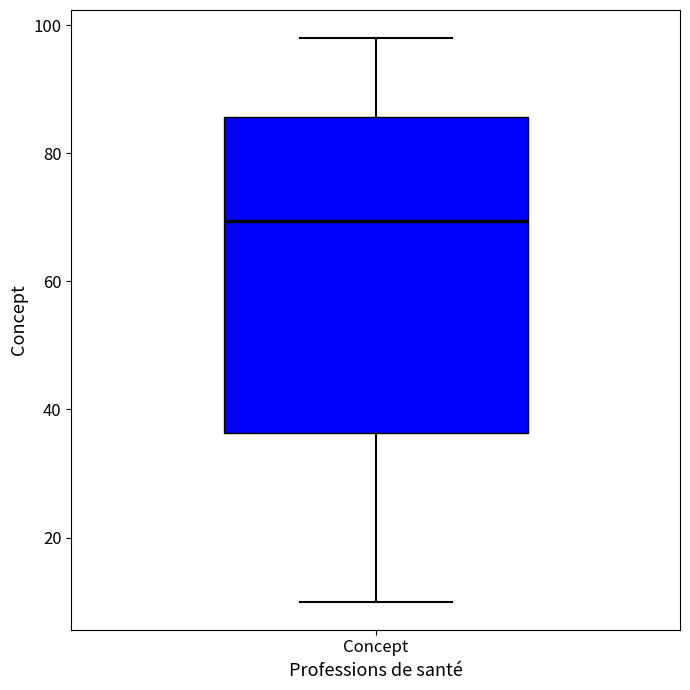

Read this box plot against the y-axis: the position of the median line, the range covered by the box, and the ends of both whiskers. The values are not printed on the chart, so give them approximately, as read against the axis.

median 70, box 36 to 86, whiskers 10 to 98